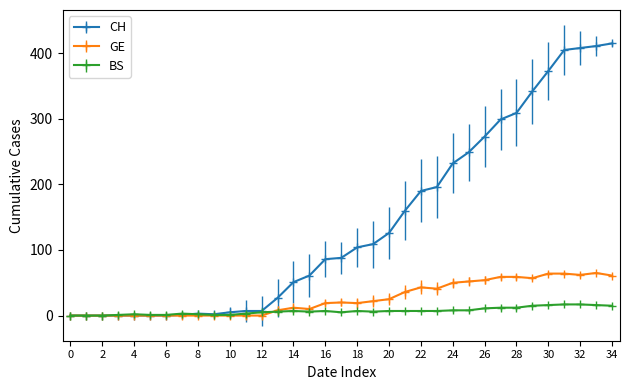

Which series has the largest total across all categories?

CH